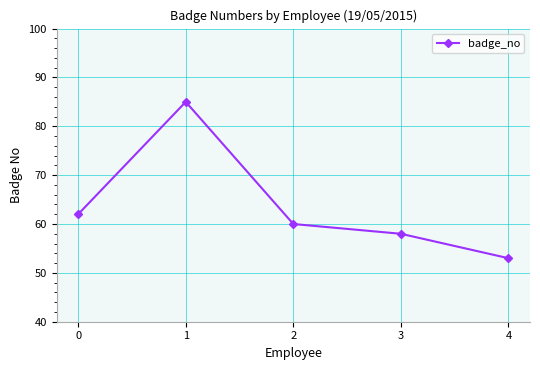

Reading left to right, transcribe all the data shown in this chart.

0=62	1=85	2=60	3=58	4=53